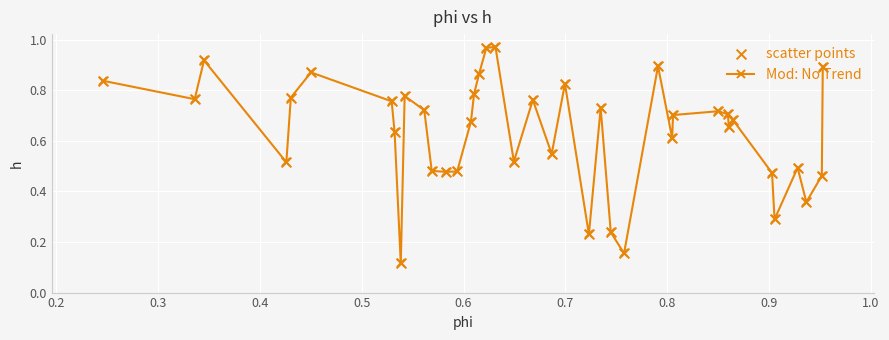

True or false: the data has more than 2 interior local peaks.

True